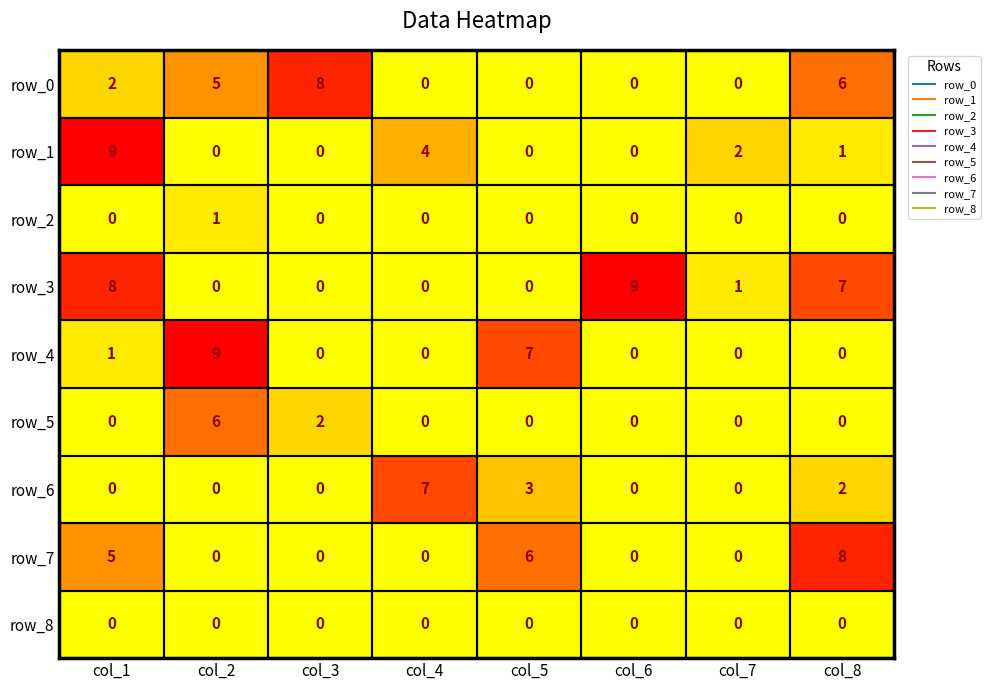

What is the difference between the highest and lowest values at col_2?

9